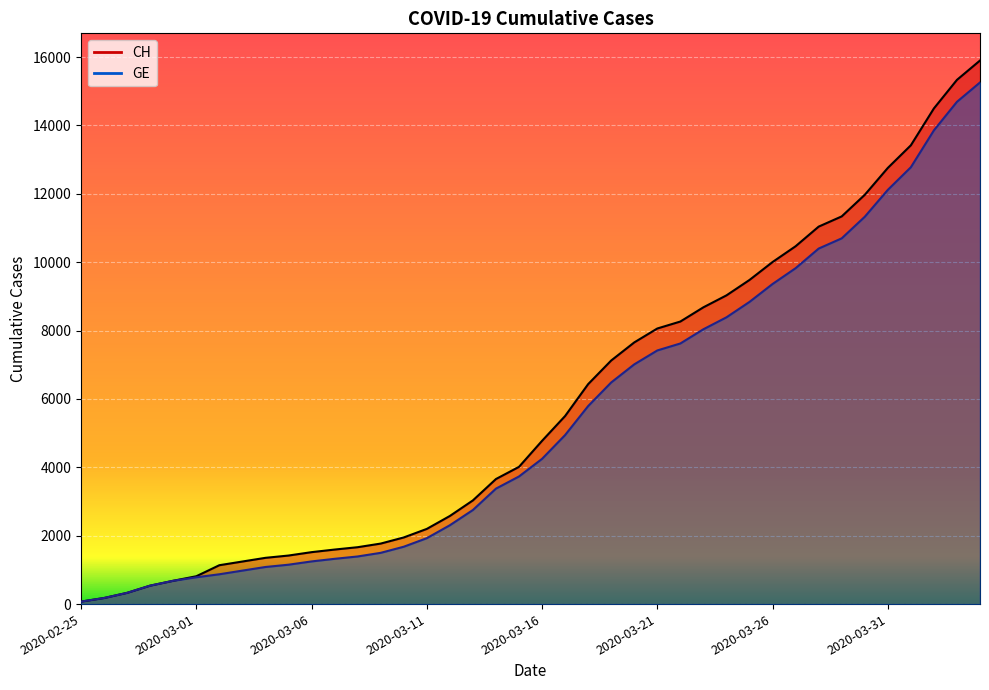

Reading left to right, extract all data points from this chart.

CH: 73	178	329	540	682	814	1137	1245	1353	1420	1519	1595	1664	1770	1949	2199	2577	3033	3658	4014	4775	5501	6434	7125	7654	8061	8265	8681	9030	9481	10005	10467	11041	11340	11971	12758	13420	14499	15334	15900
GE: 73	178	329	540	682	784	872	979	1085	1152	1248	1324	1393	1499	1678	1928	2306	2752	3377	3733	4248	4944	5792	6483	7012	7419	7623	8039	8388	8839	9363	9825	10399	10698	11329	12116	12778	13857	14692	15258